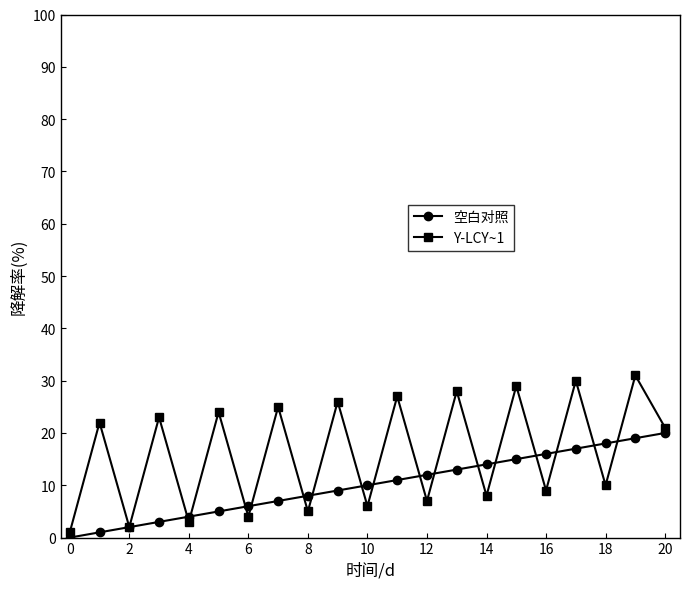

At how many categories does at least one series exceed 0?

21